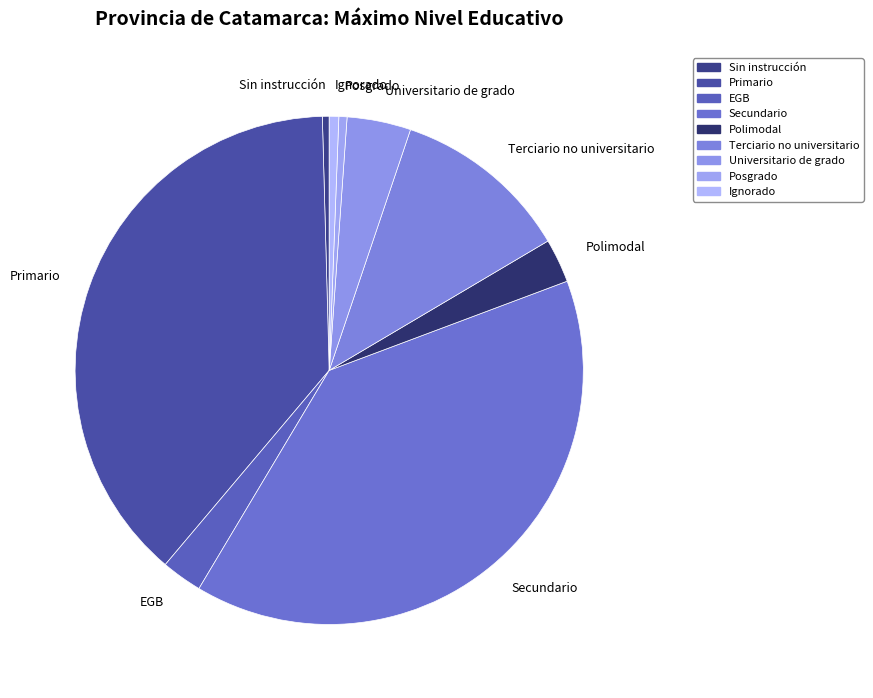

What is the largest slice in the pie chart?

Secundario